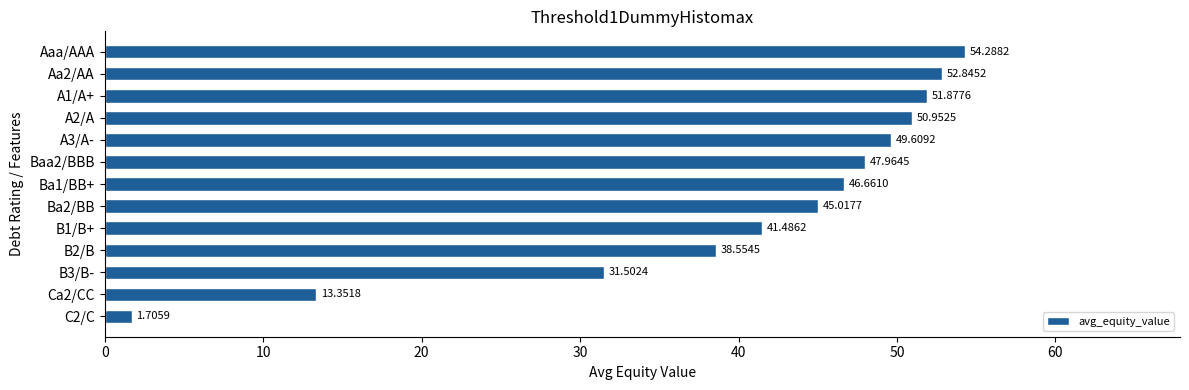

Rank the categories by value from highest to lowest.

Aaa/AAA, Aa2/AA, A1/A+, A2/A, A3/A-, Baa2/BBB, Ba1/BB+, Ba2/BB, B1/B+, B2/B, B3/B-, Ca2/CC, C2/C